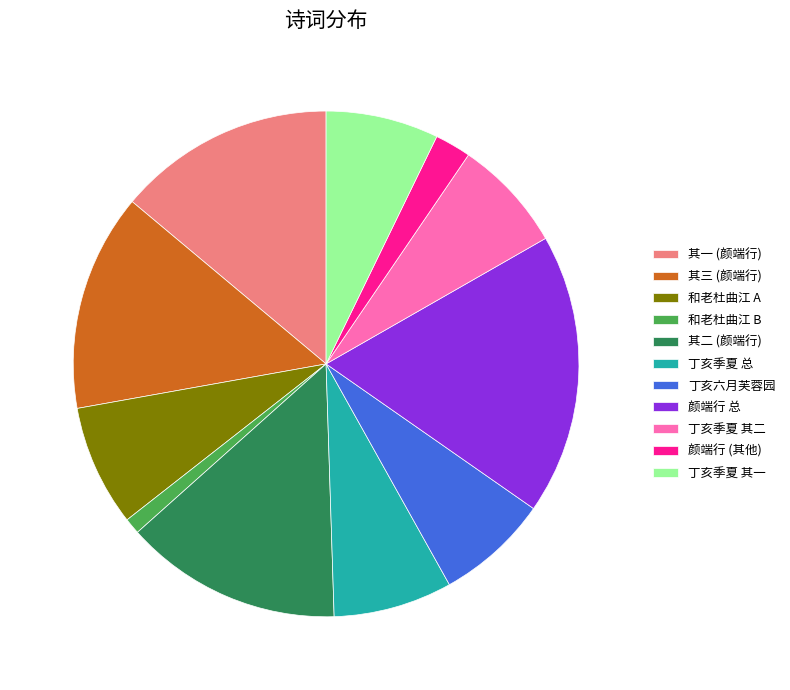

What is the smallest slice in the pie chart?

和老杜曲江 B